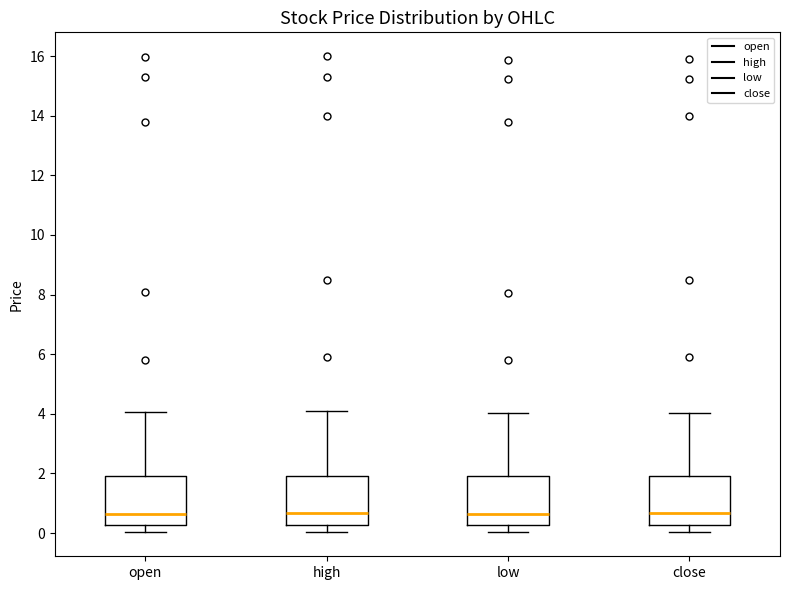

Reading left to right, transcribe this box plot: for each box, give where its median line is, the range the box spans, and where its two whiskers end, as read against the y-axis. The values are not printed on the chart, so give them approximately, as read against the axis.

open: median 0.6, box 0.2 to 2.0, whiskers 0.0 to 4.0
high: median 0.6, box 0.2 to 2.0, whiskers 0.0 to 4.2
low: median 0.6, box 0.2 to 2.0, whiskers 0.0 to 4.0
close: median 0.6, box 0.2 to 2.0, whiskers 0.0 to 4.0